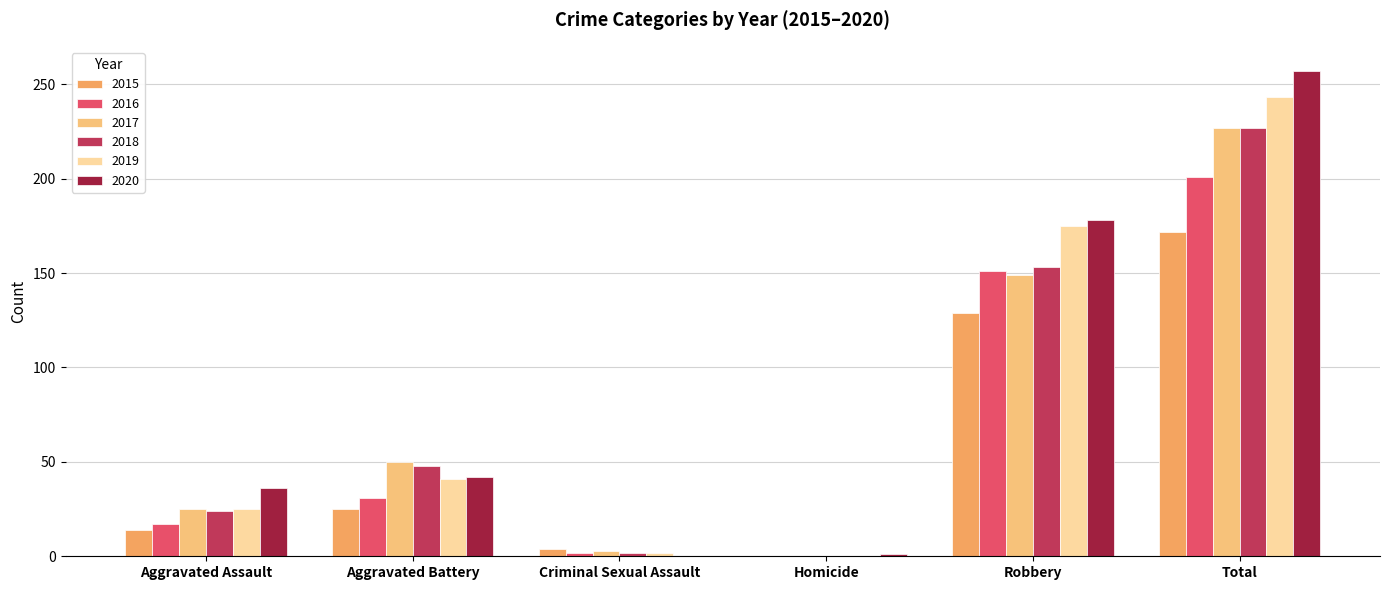

Does the chart contain stacked bars?

No